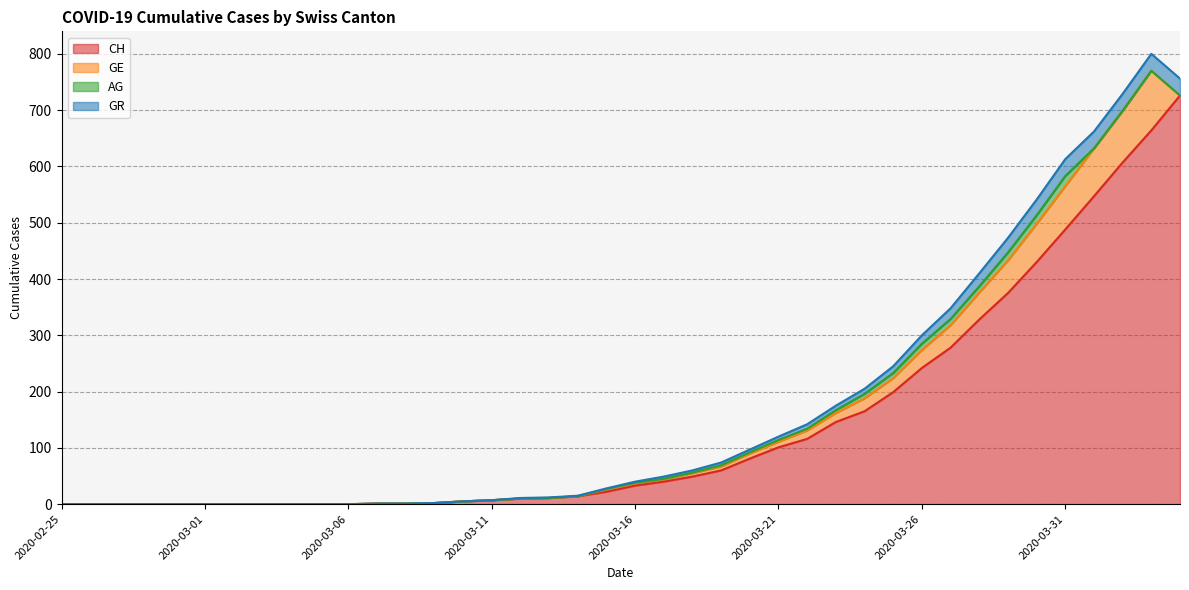

True or false: GR and CH intersect in this chart.

False